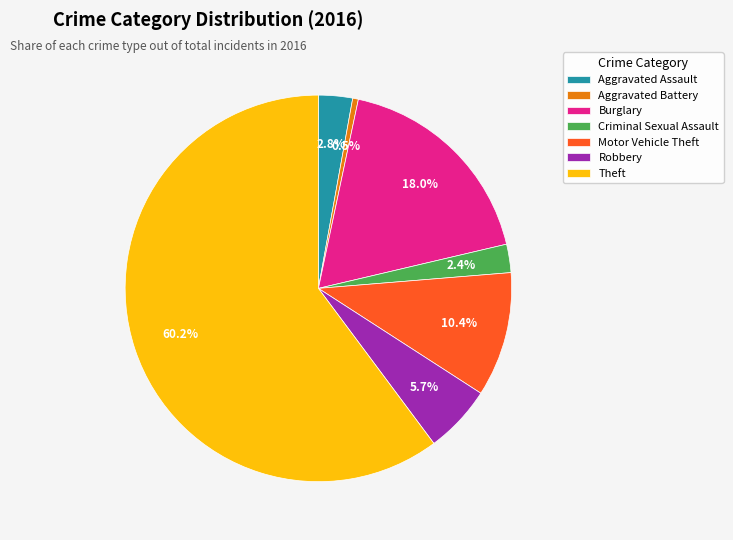

What is the largest slice in the pie chart?

Theft